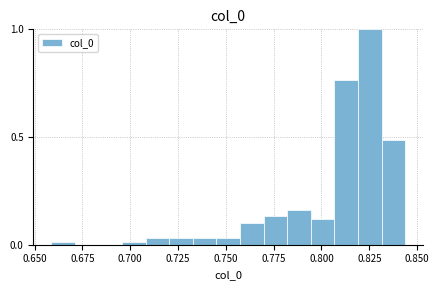

Read against the x-axis, roughly where is the centre of the tallest bar?

0.825